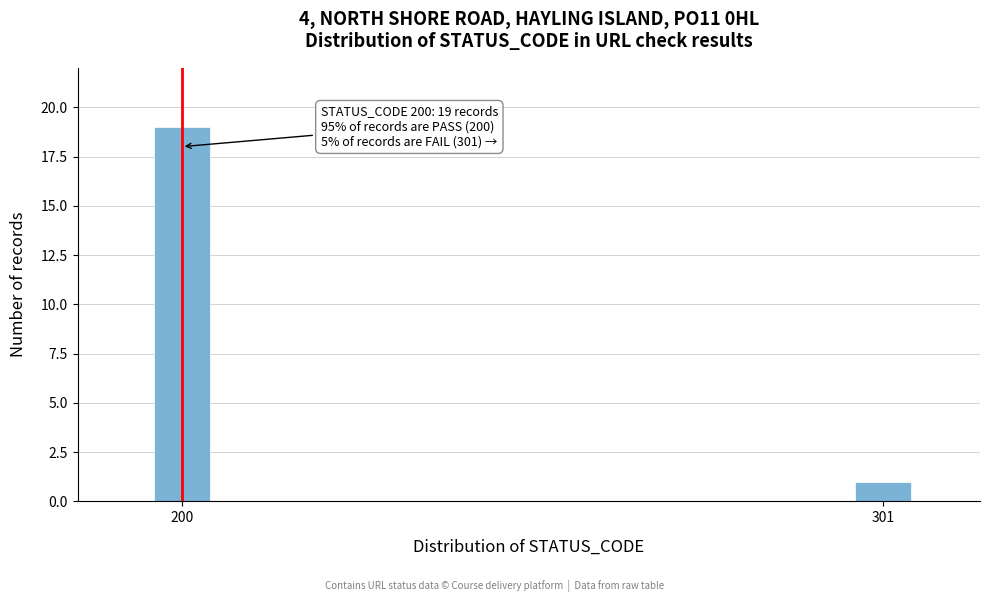

Reading left to right, extract all data points from this chart.

200=19	301=1